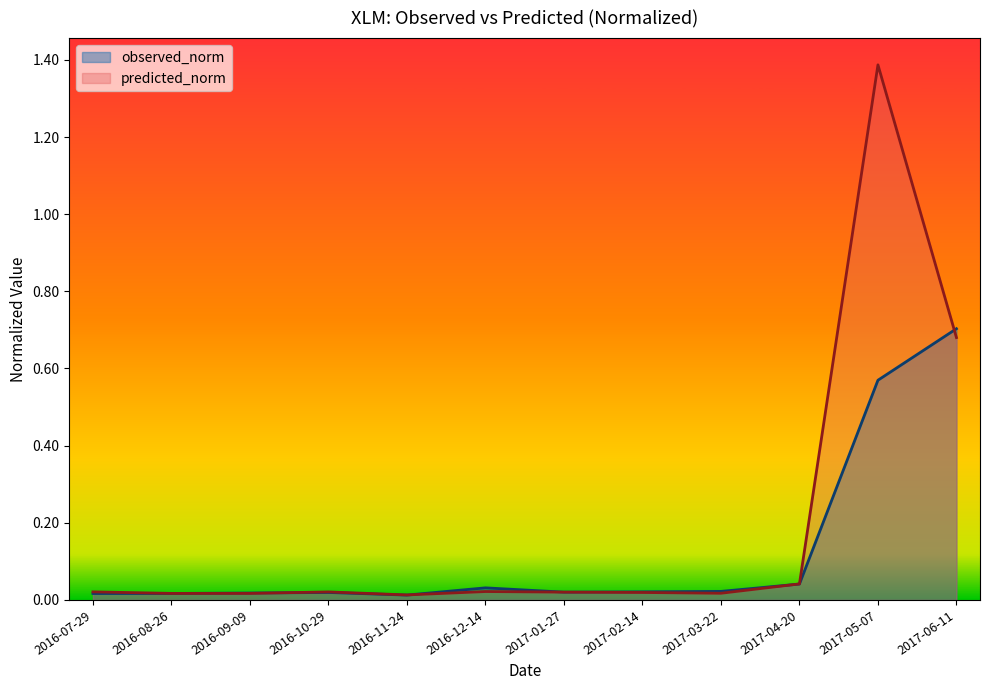

What are all the series names shown in the legend?

observed_norm, predicted_norm